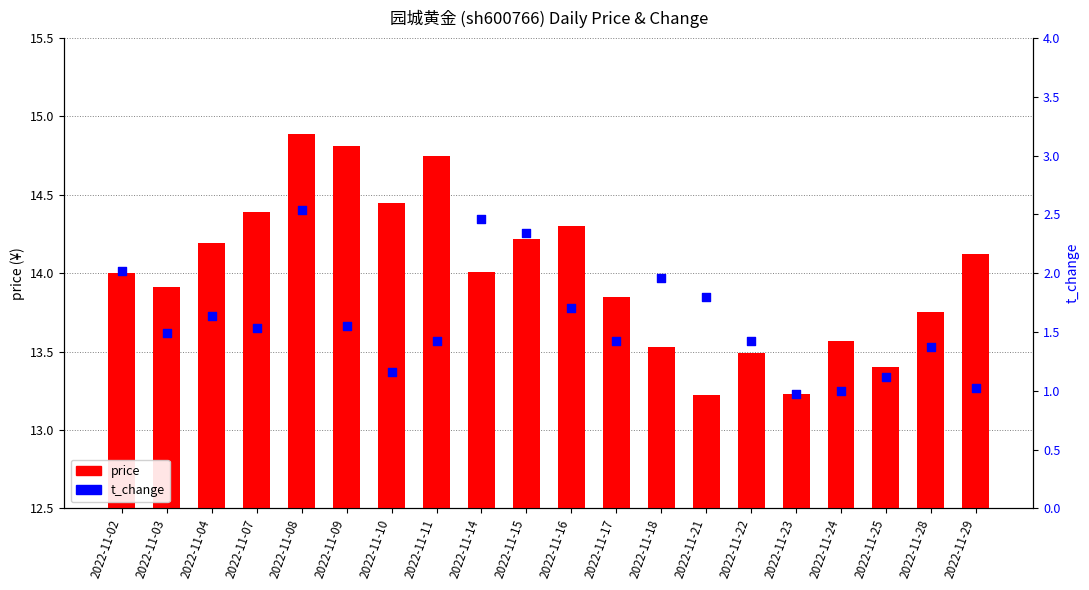

Which series has the largest Y range (max minus min)?

price